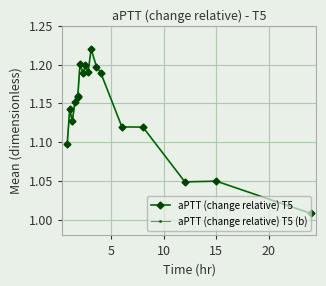

True or false: aPTT (change relative) T5 has more than 2 points higher than both neighbors.

True